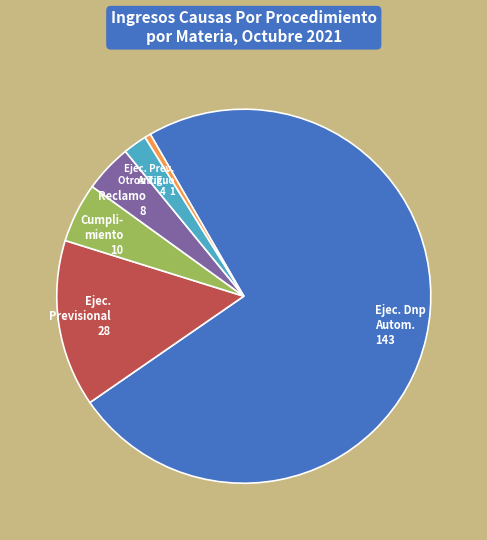

Is there a majority slice in this chart?

Yes